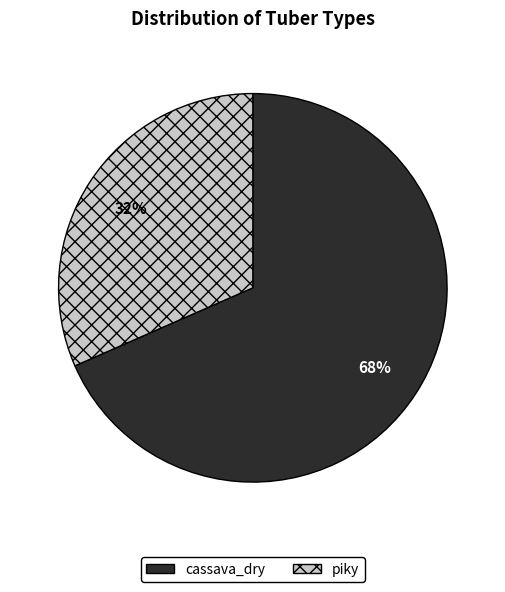

Rank the categories by value from lowest to highest.

piky, cassava_dry